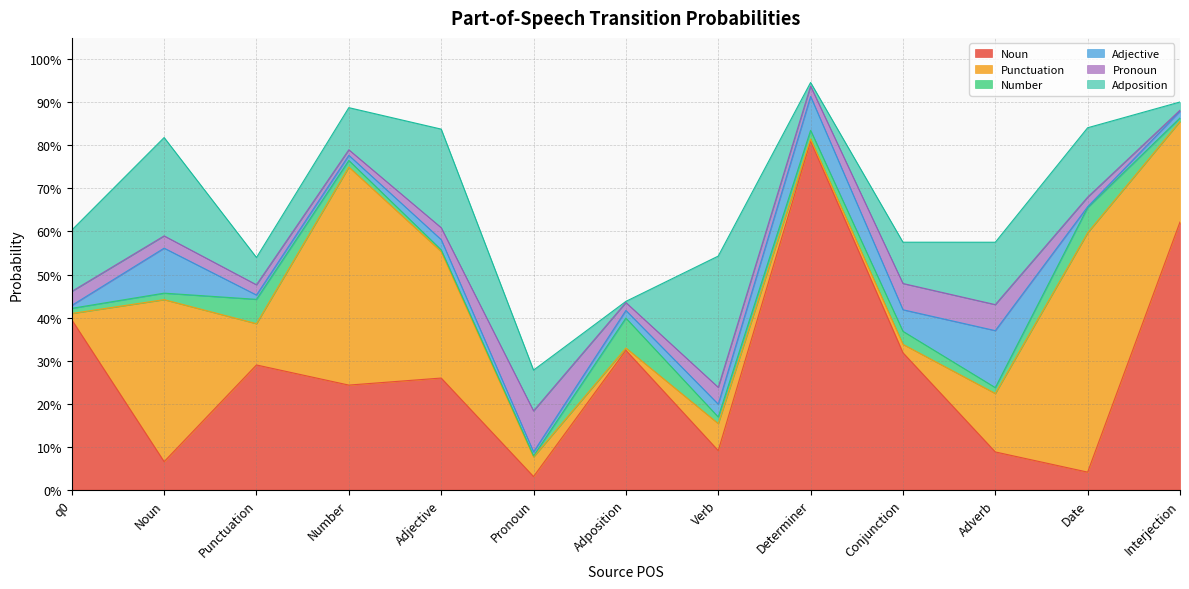

The value of Adjective at Adposition is 0.0. True or false?

True